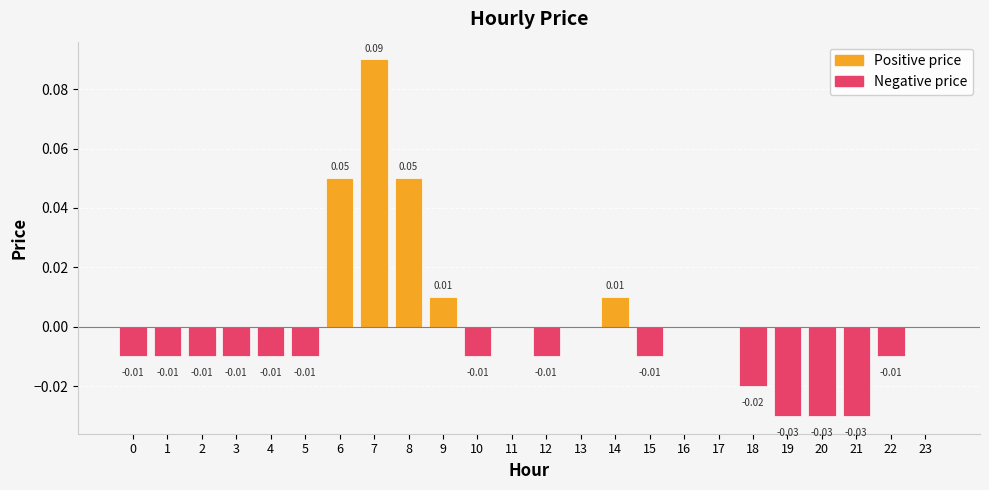

Between 13 and 1, which is larger?

13